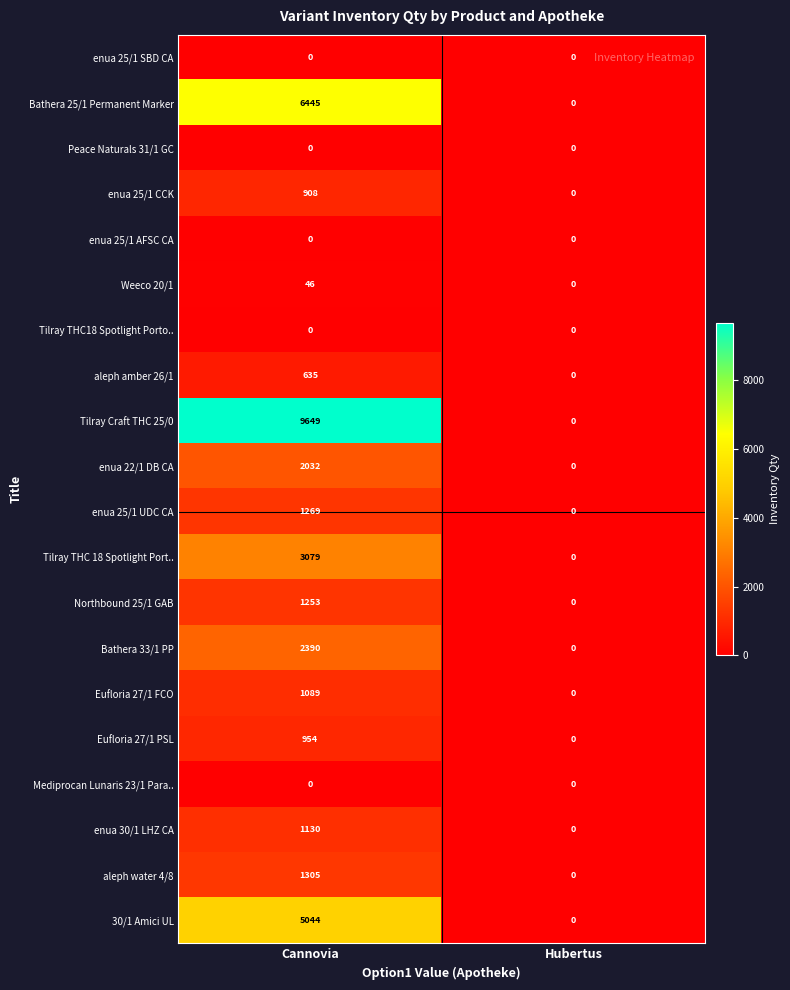

The Peace Naturals 31/1 GC series shows 0 at Hubertus. True or false?

True